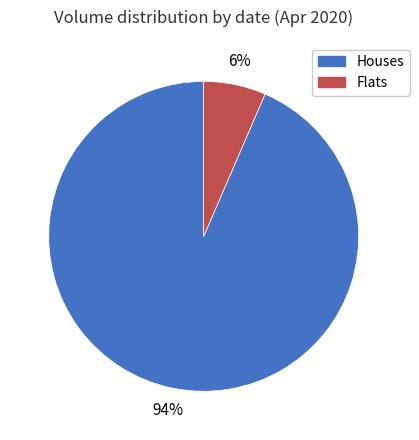

To the nearest percent, what is the average slice percentage?

50%